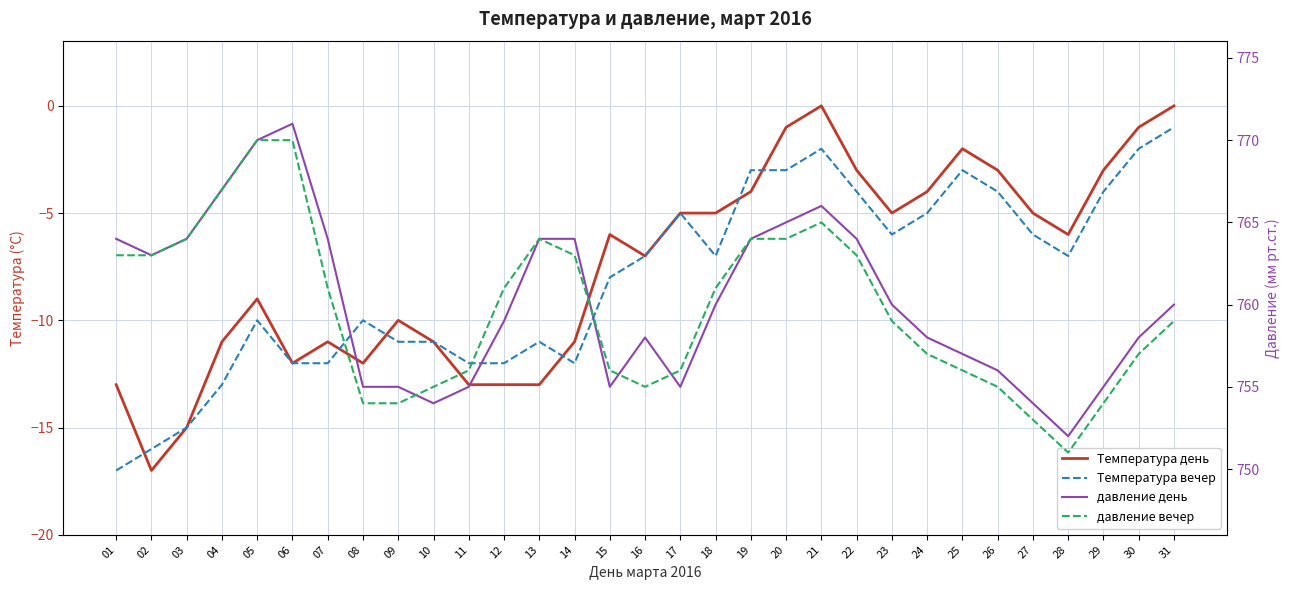

What is the highest value of the Температура вечер series?

-1